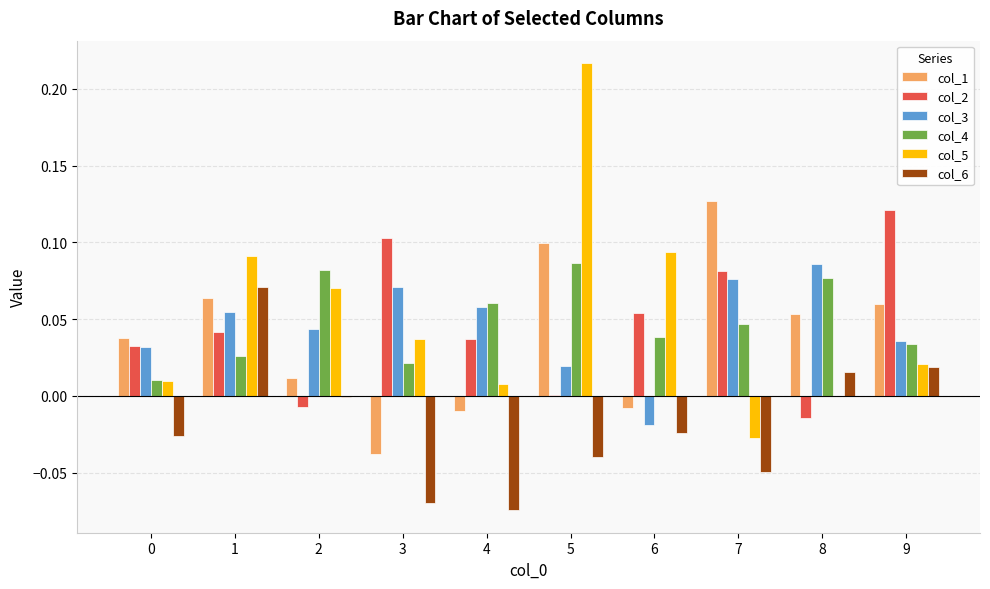

Are the bars grouped side by side (vs. stacked)?

Yes